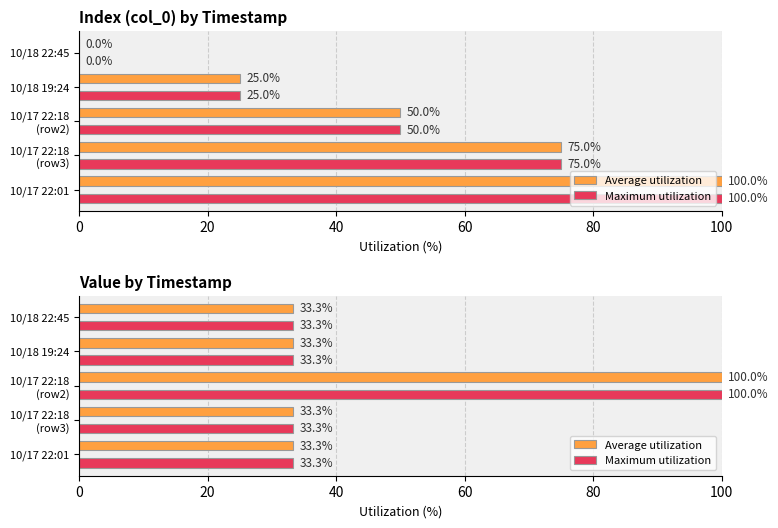

What is the value of the Average utilization bar at the 4th from the left?

33.3